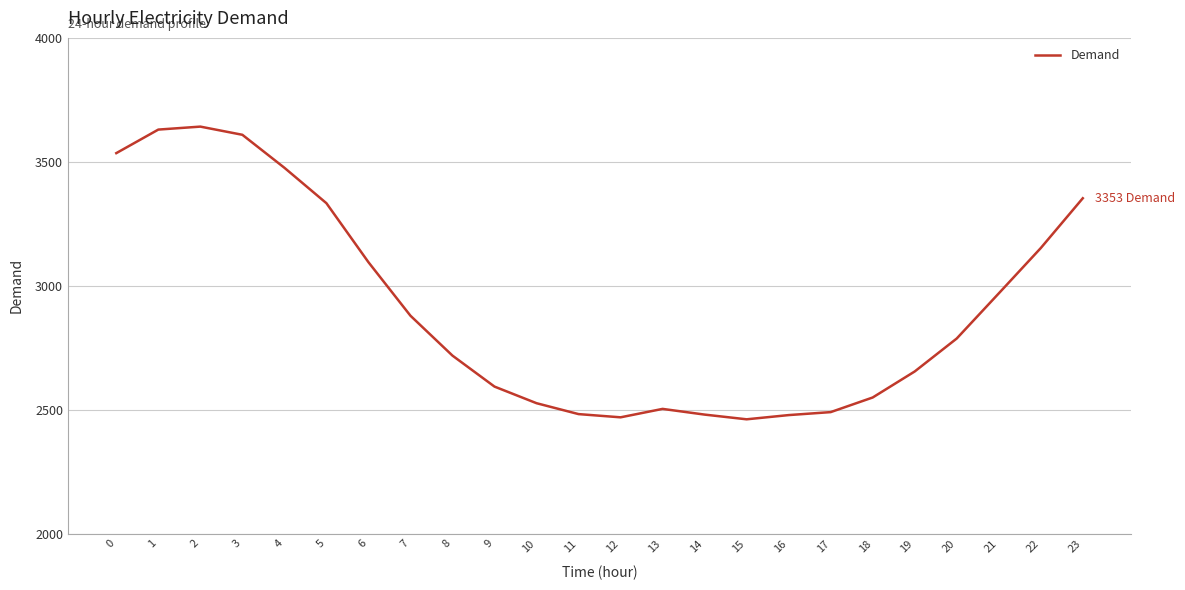

What is the difference between the values at 23 and 1?

277